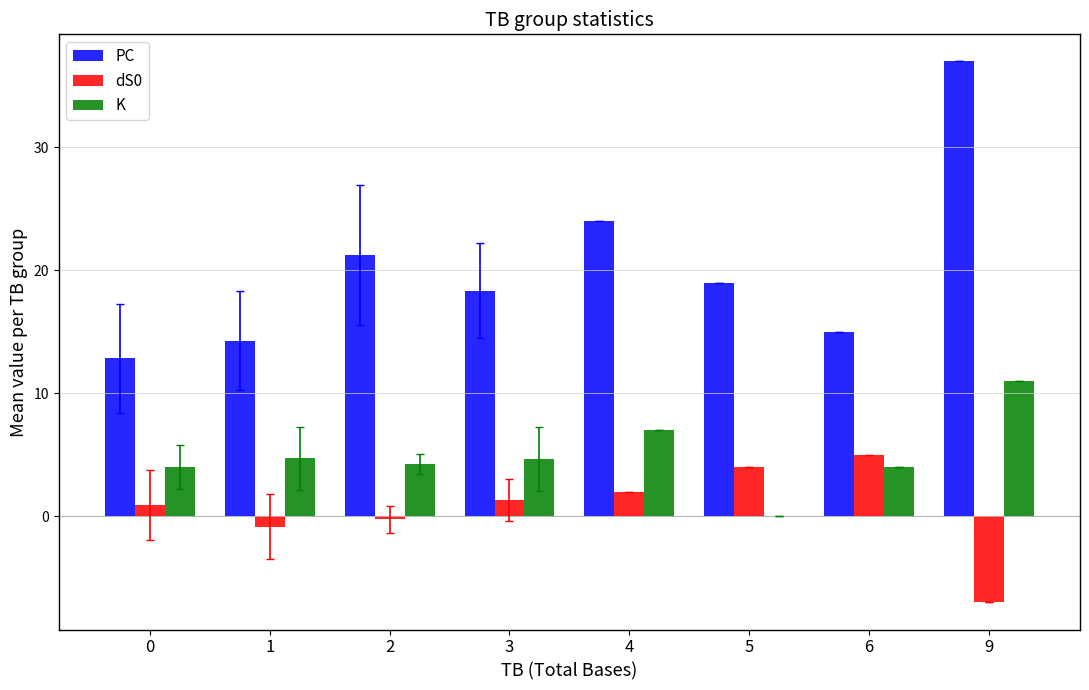

Which label corresponds to the largest value in the chart?

9